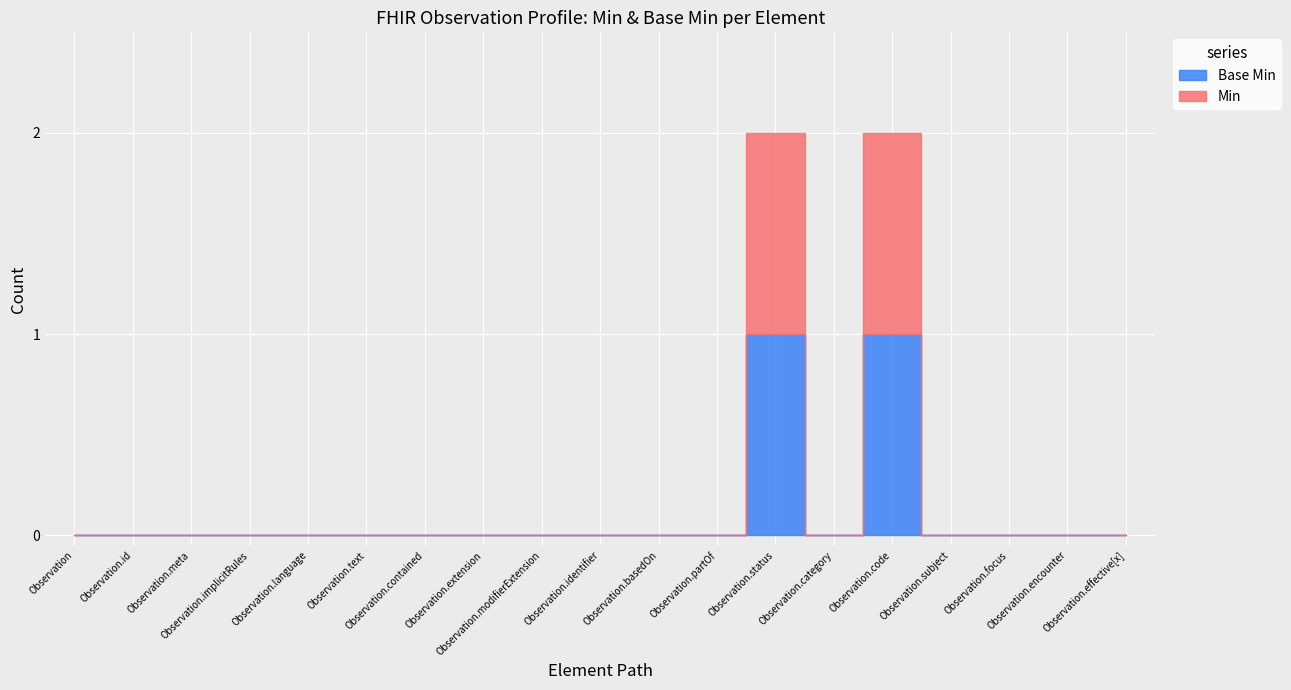

What is the label of the 2nd point from the right?

Observation.encounter